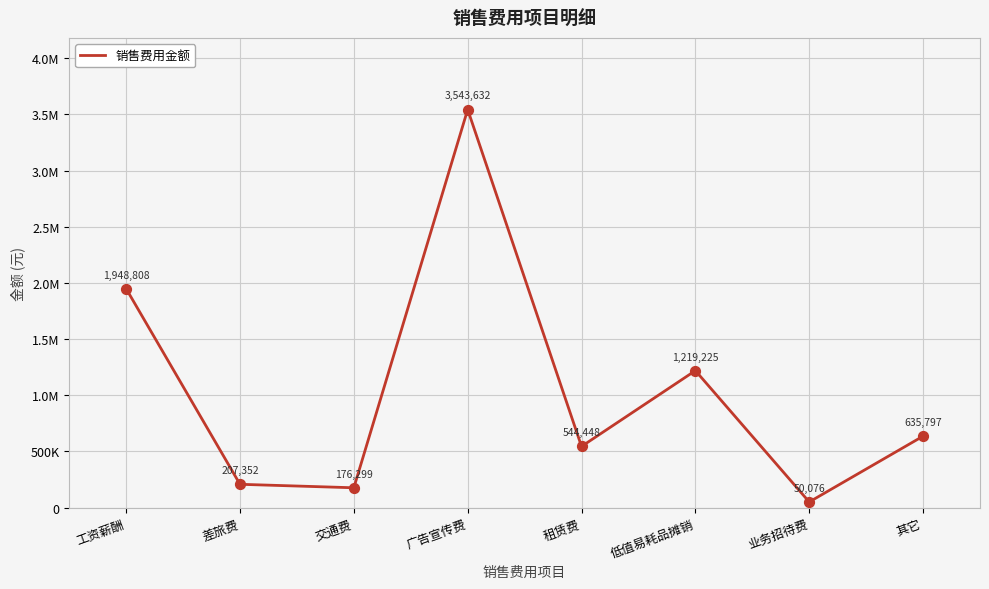

What is the change in value from 工资薪酬 to 低值易耗品摊销?

-729583